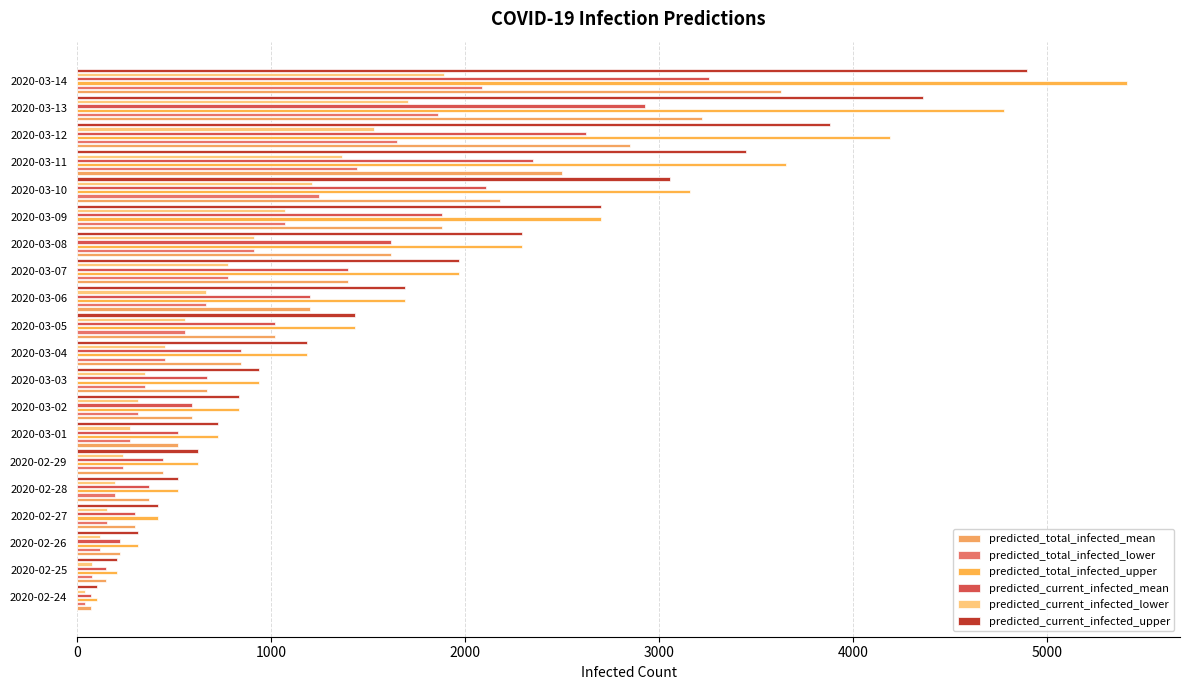

True or false: predicted_current_infected_lower has a value of 312 at 2020-03-02.

True